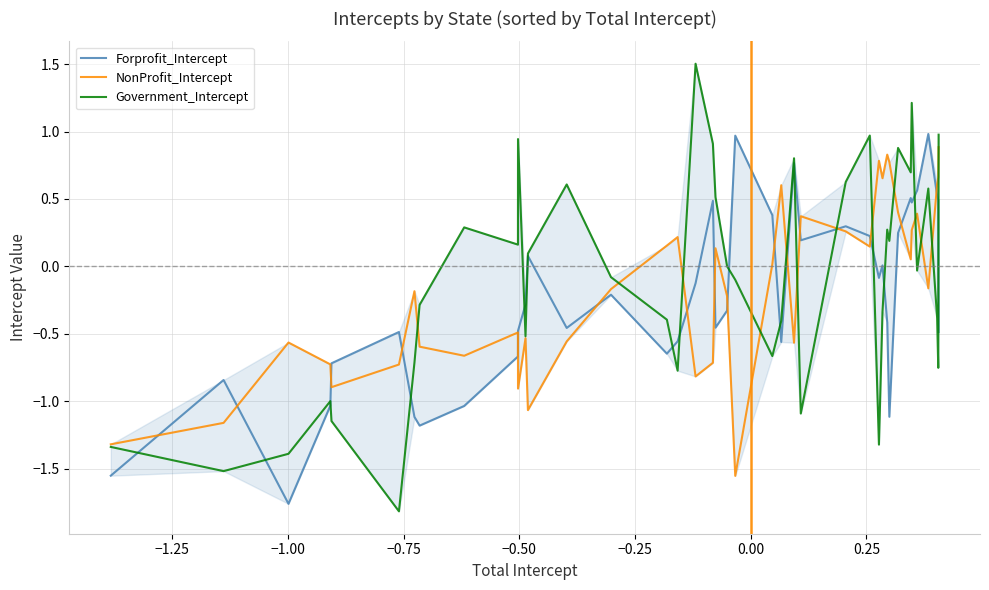

What is the maximum value for Government_Intercept?

1.5